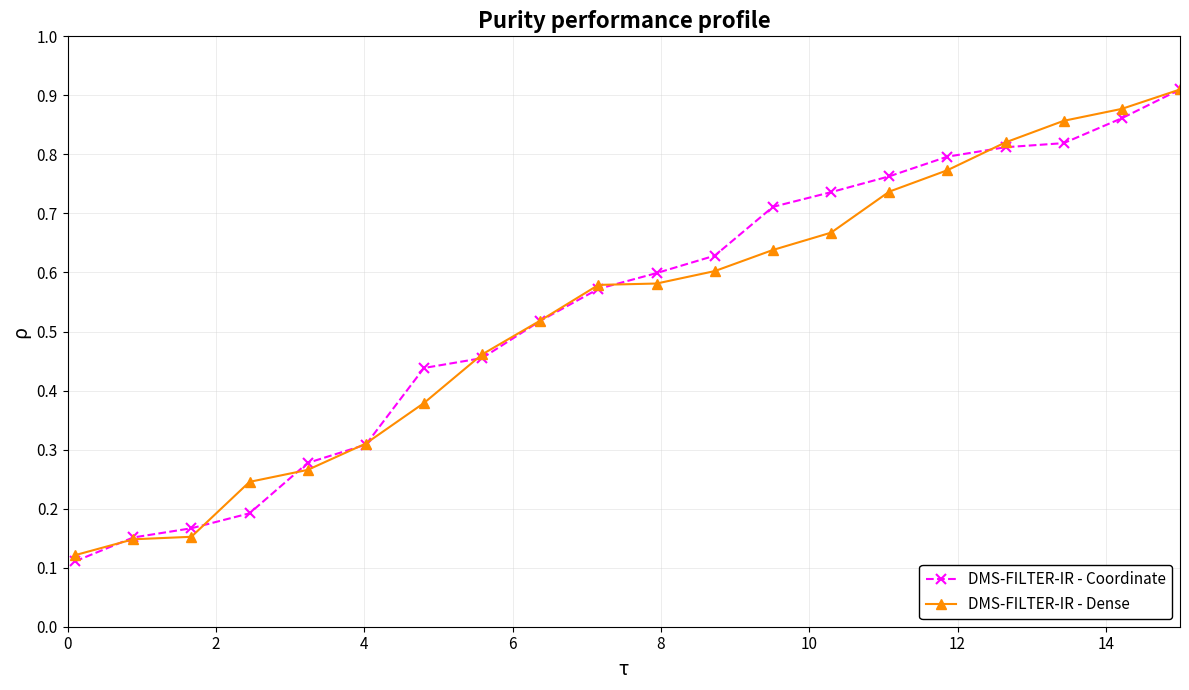

At how many categories does at least one series exceed 0?

20